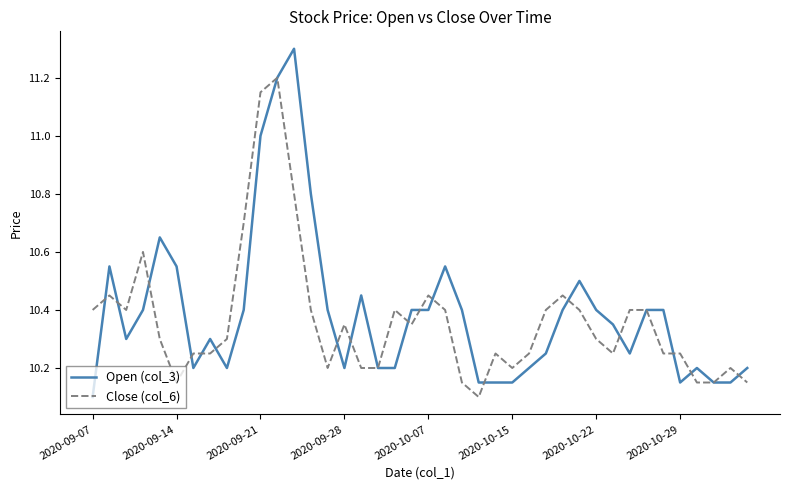

What is the minimum value shown in the chart?

10.1